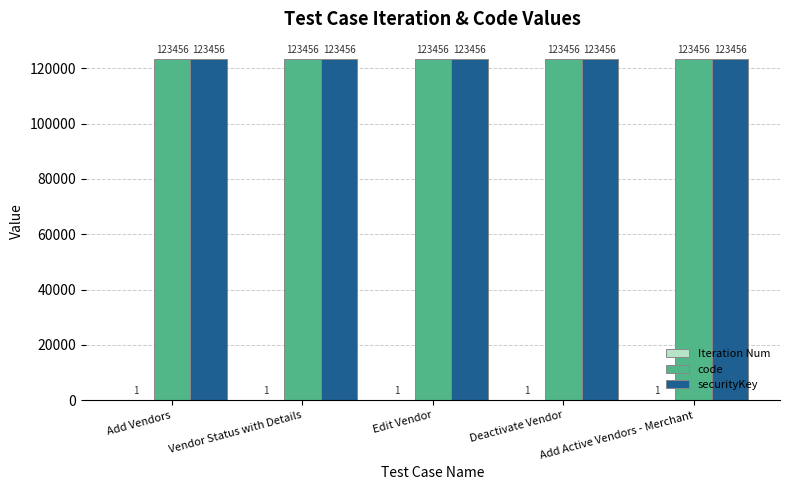

Is it true that securityKey equals 123456 at Vendor Status with Details?

True